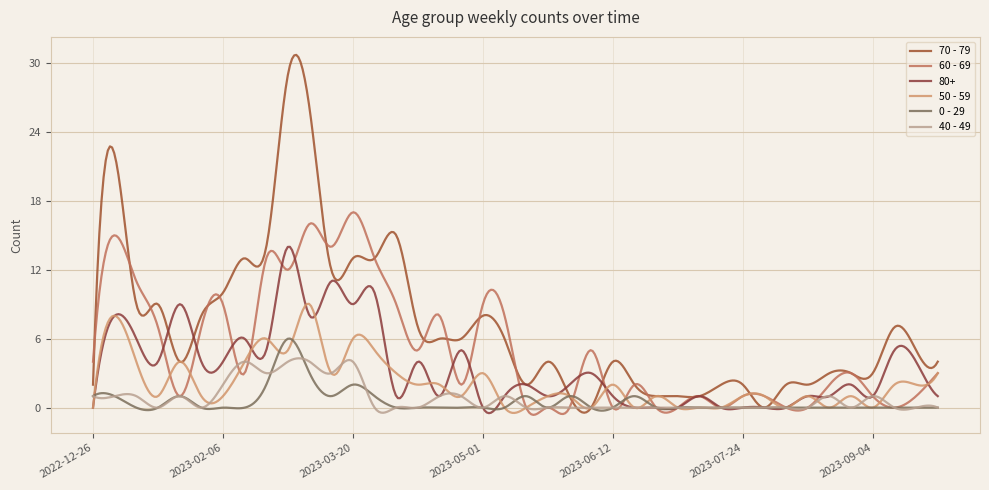

After their last crossing, which series has the higher values: 50 - 59 or 0 - 29?

50 - 59